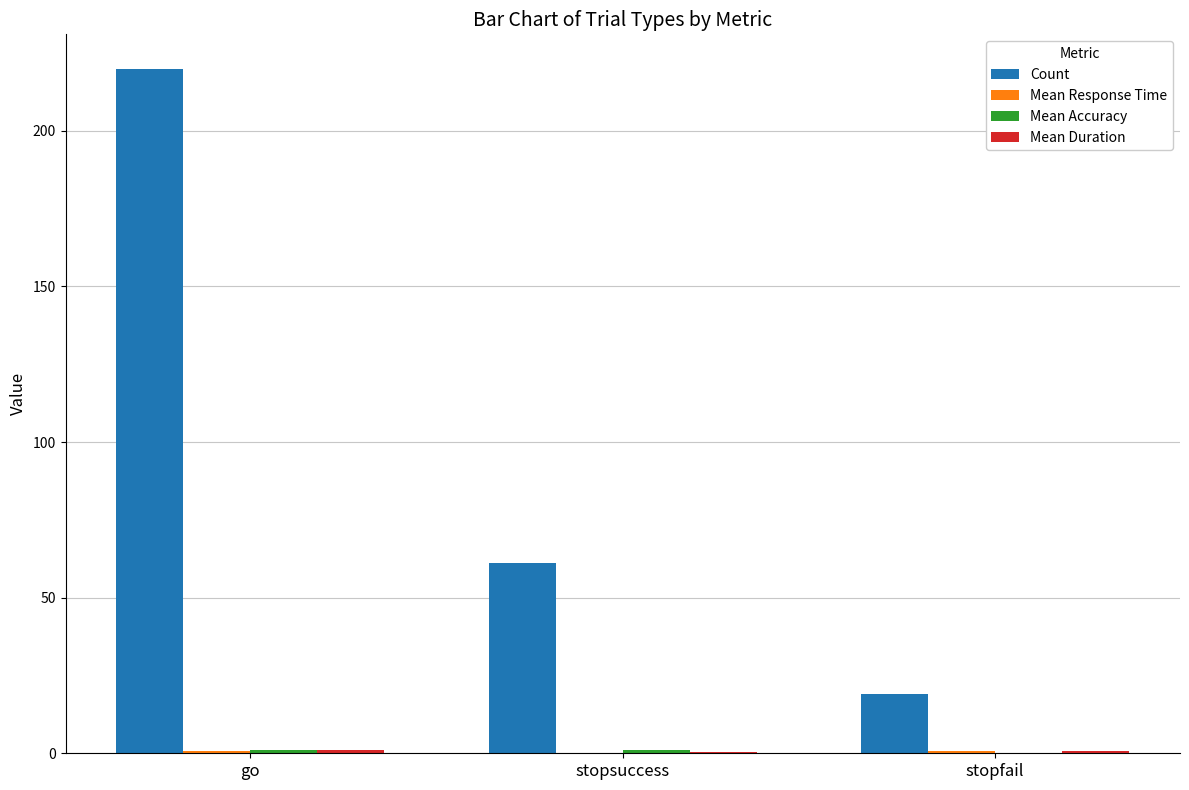

Which series has the largest total across all categories?

Count